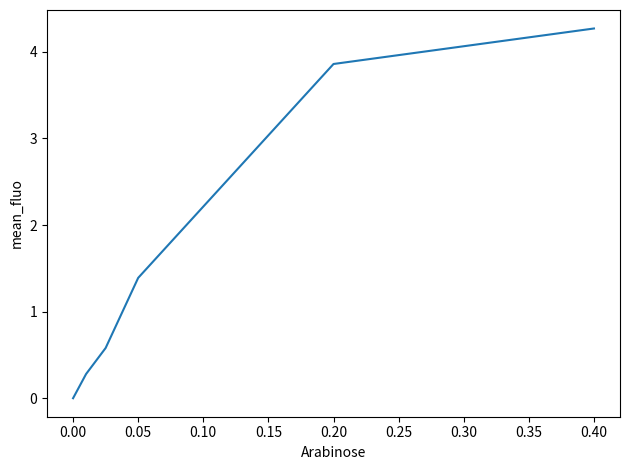

How many lines are shown in the chart?

1